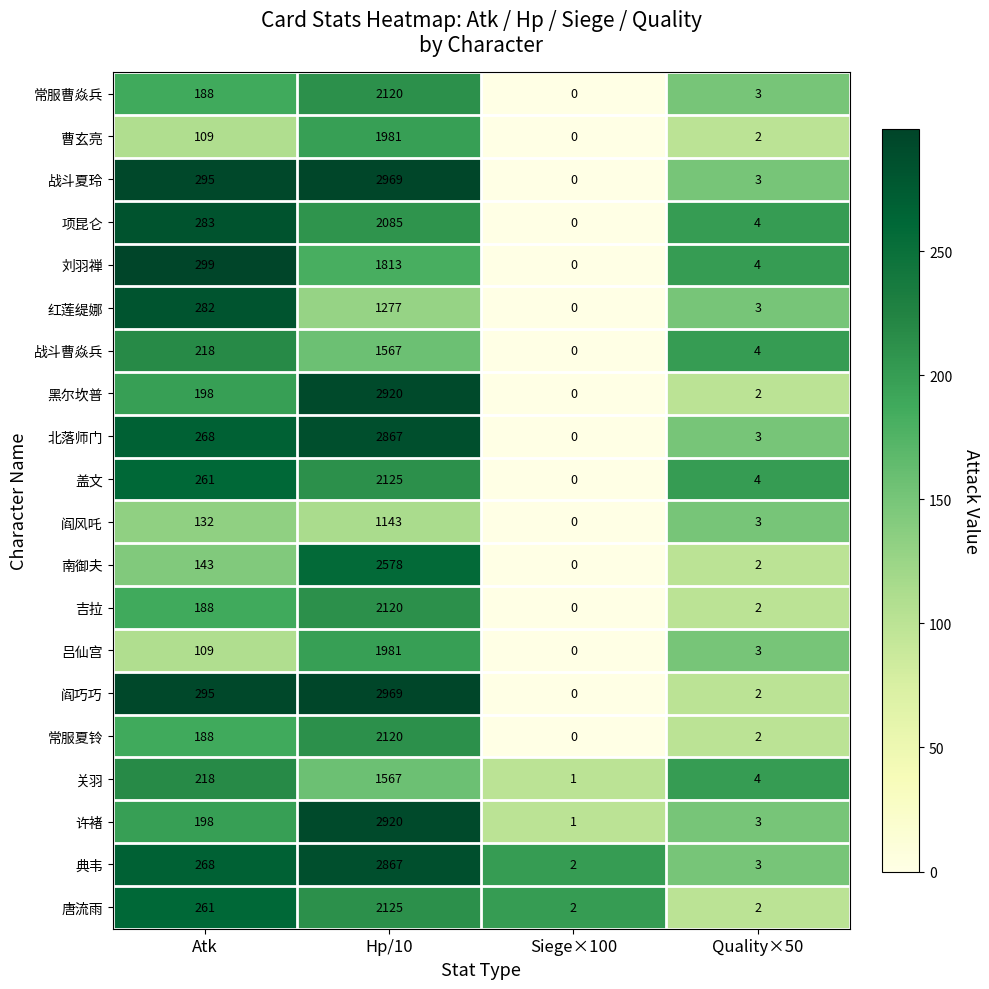

What is the total value across all series at Hp/10?

44114